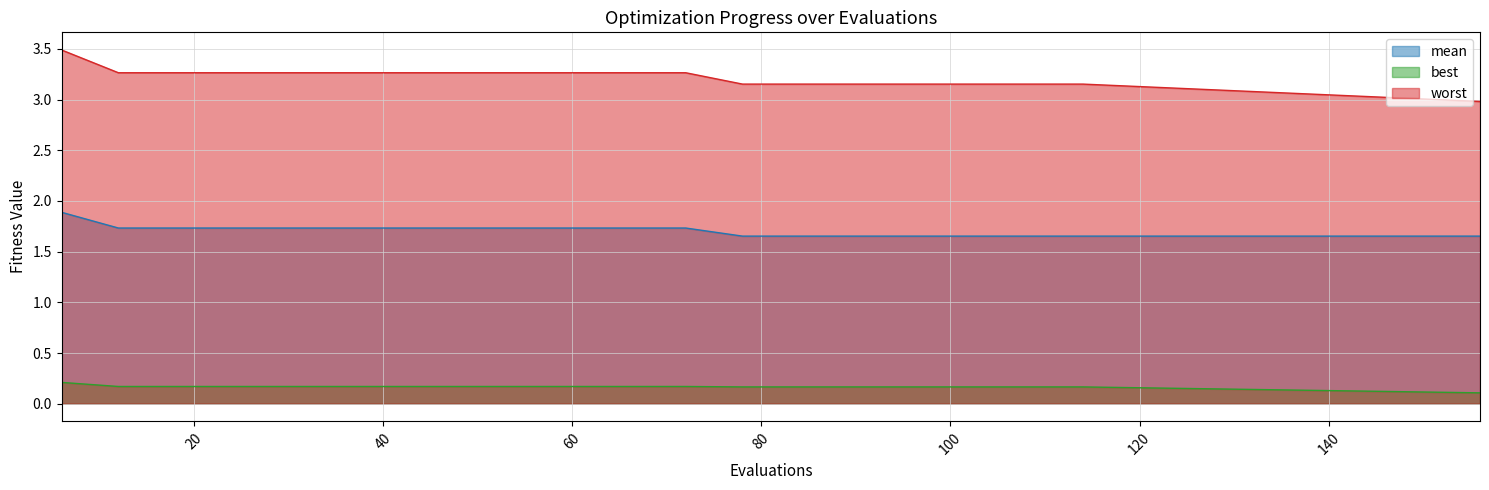

What is the spread (max minus min) of values at 36?

3.1